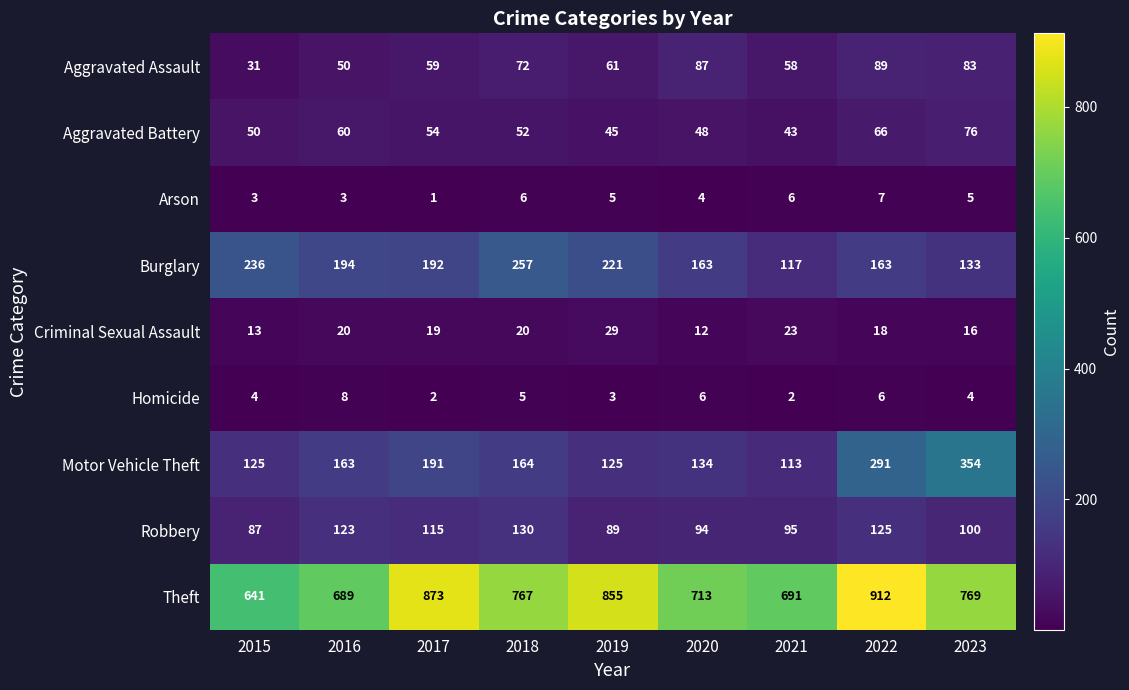

Which series has the largest total across all categories?

Theft